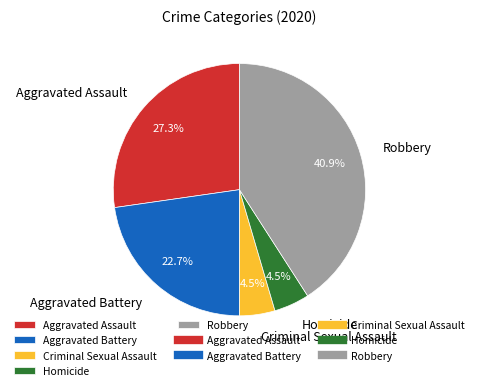

Do Aggravated Battery and Robbery together represent more than half of the pie?

Yes